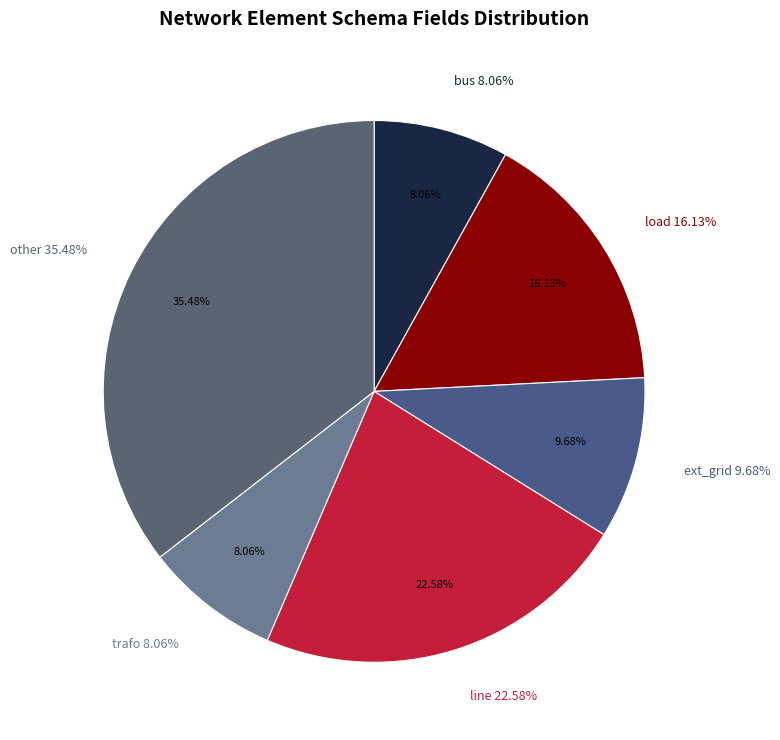

Which category has the biggest portion of the pie?

other